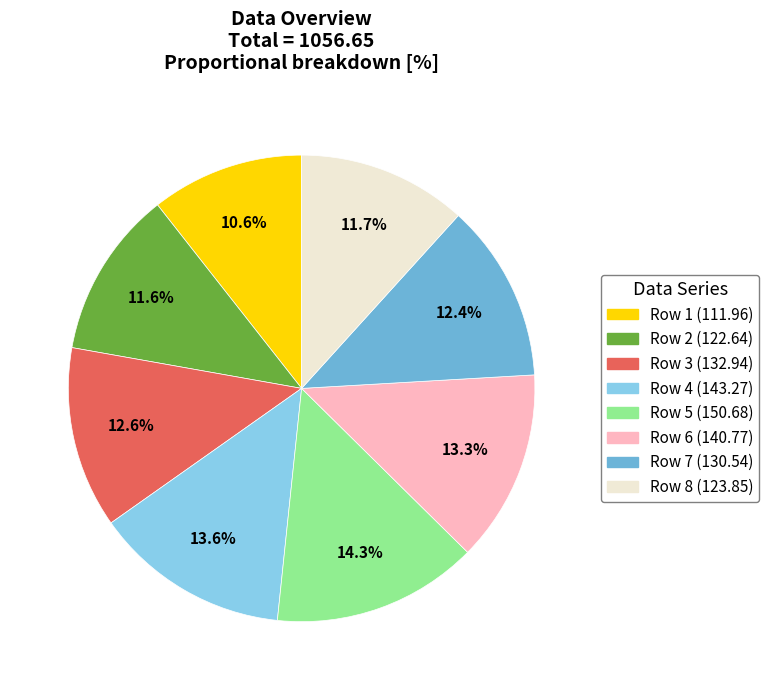

To the nearest percent, what is the difference between the Row 8 and Row 5 slice percentages?

3%